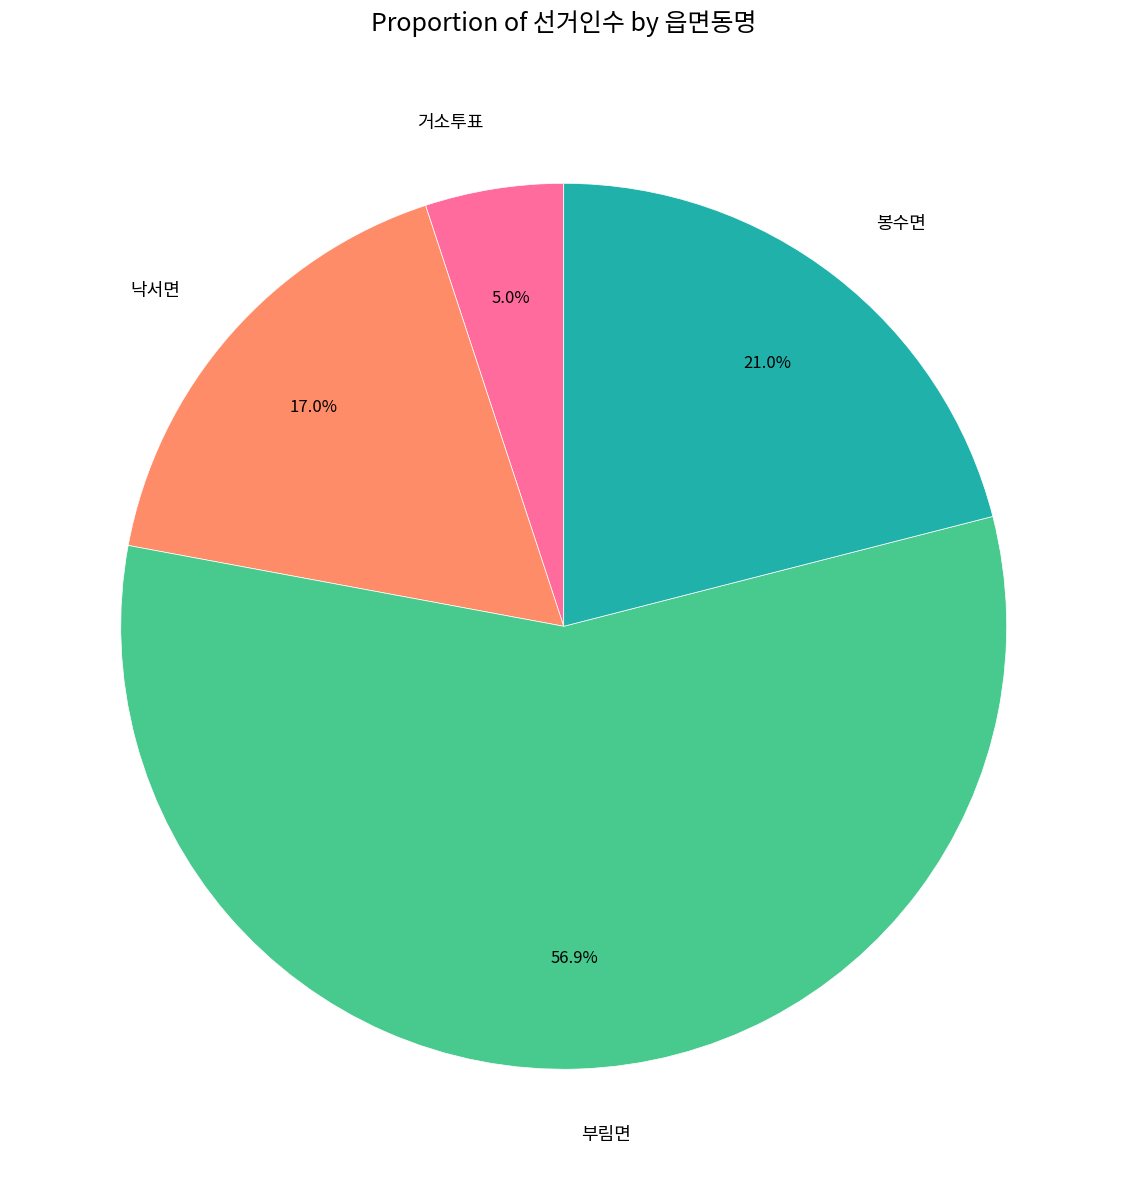

Rank the categories by value from highest to lowest.

부림면, 봉수면, 낙서면, 거소투표